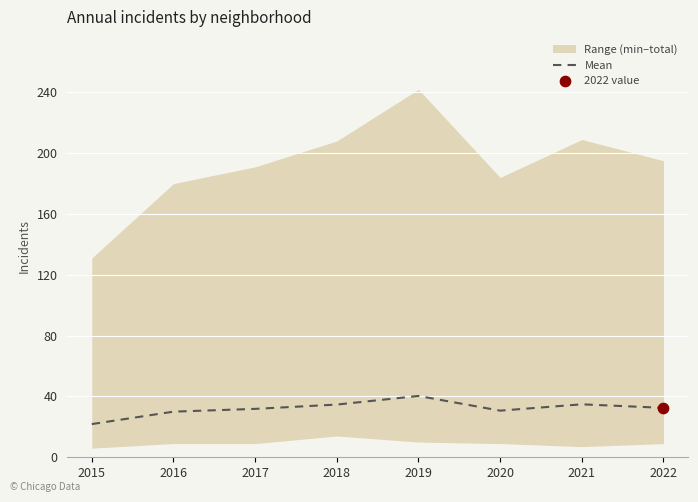

Which has a higher value, 2017 or 2018?

2018